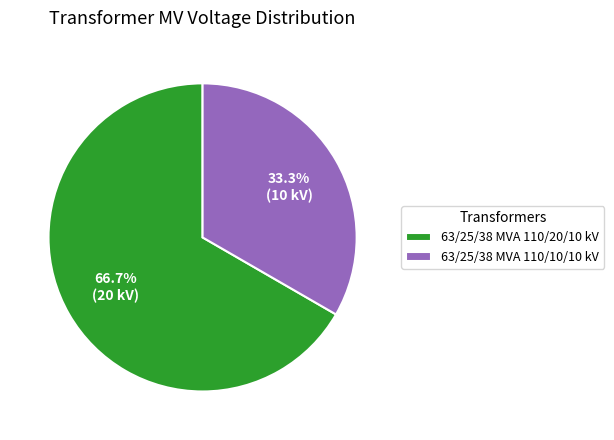

To the nearest percent, what is the difference between the 63/25/38 MVA 110/10/10 kV and 63/25/38 MVA 110/20/10 kV slice percentages?

33%